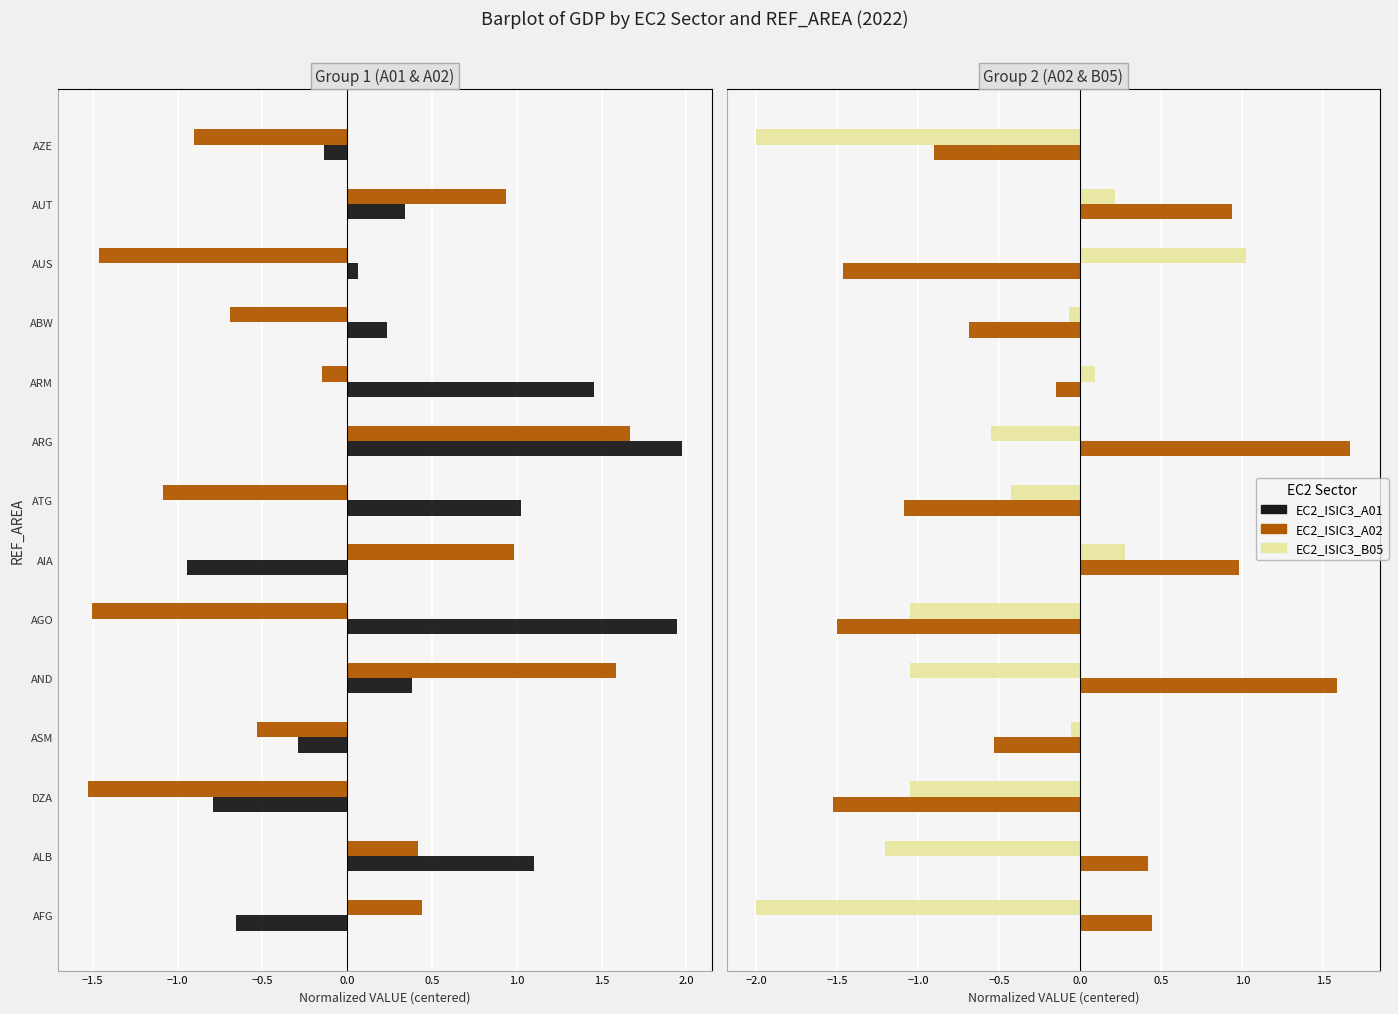

Reading right to left, what are all the values shown in this chart?

EC2_ISIC3_A01: -0.1	0.3	0.1	0.2	1.5	2.0	1.0	-0.9	1.9	0.4	-0.3	-0.8	1.1	-0.7
EC2_ISIC3_A02: -0.9	0.9	-1.5	-0.7	-0.2	1.7	-1.1	1.0	-1.5	1.6	-0.5	-1.5	0.4	0.4
EC2_ISIC3_B05: -2.0	0.2	1.0	-0.1	0.1	-0.6	-0.4	0.3	-1.1	-1.1	-0.1	-1.1	-1.2	-2.0